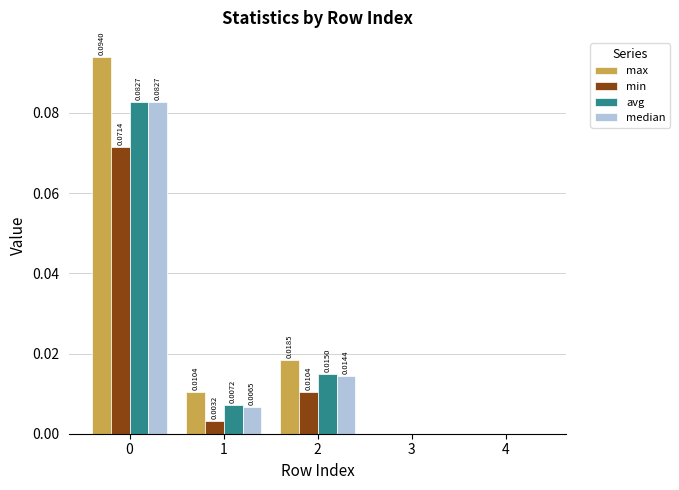

Between 2 and 4, which series saw the biggest shift?

max